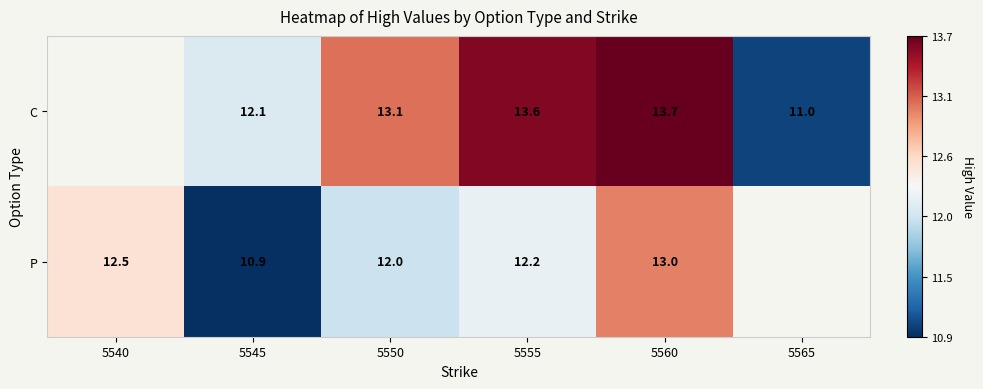

Count the number of data series in this chart.

2